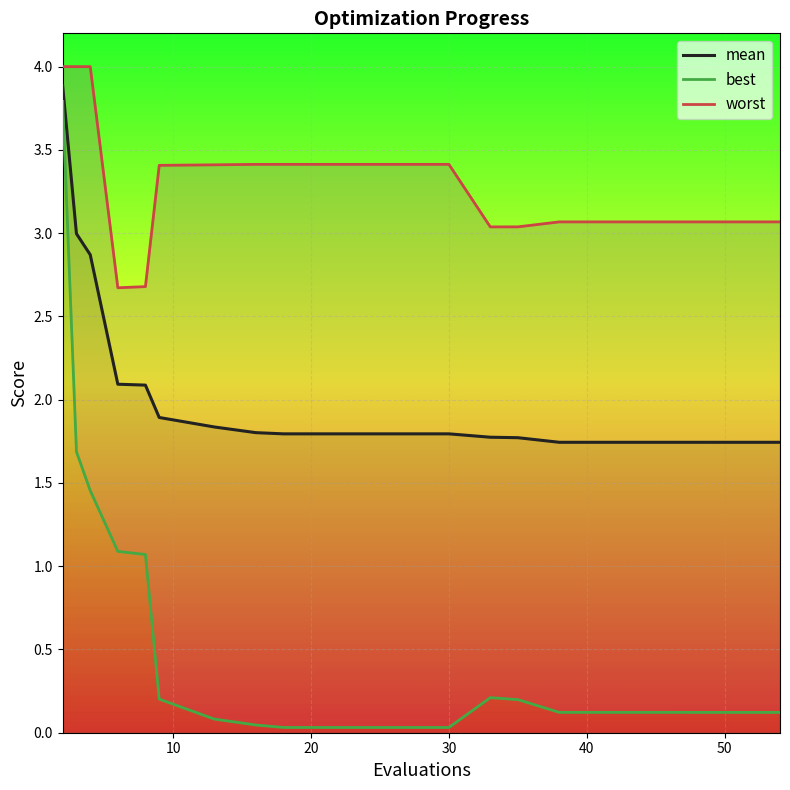

What is the highest value of the mean series?

3.9